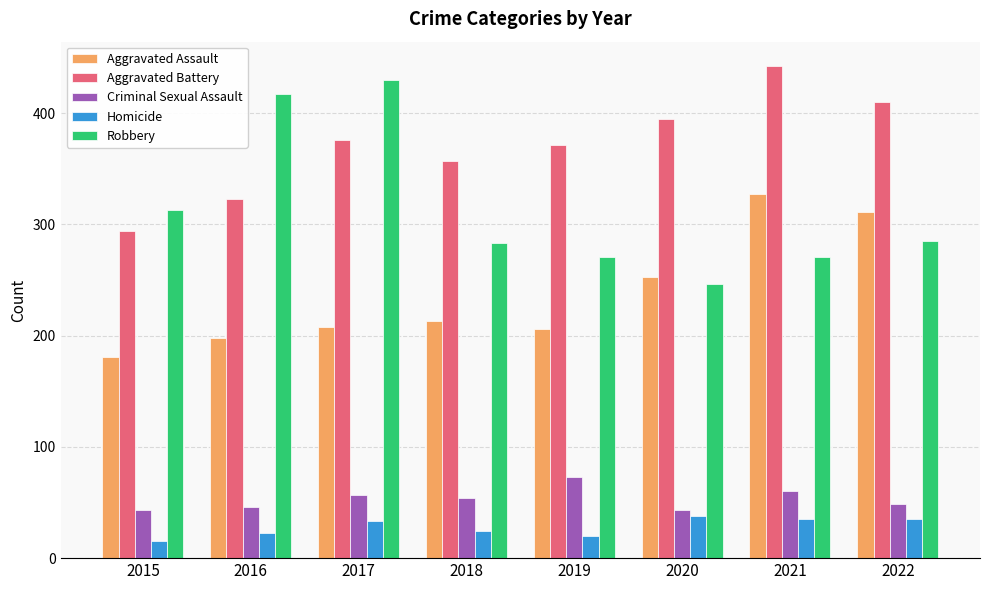

Read the Robbery value at 2022.

285